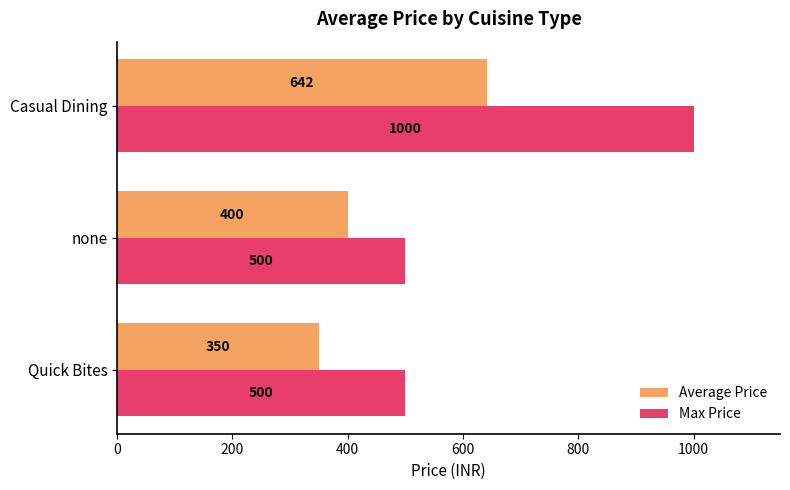

Rank the series by their maximum value, from lowest to highest.

Average Price, Max Price